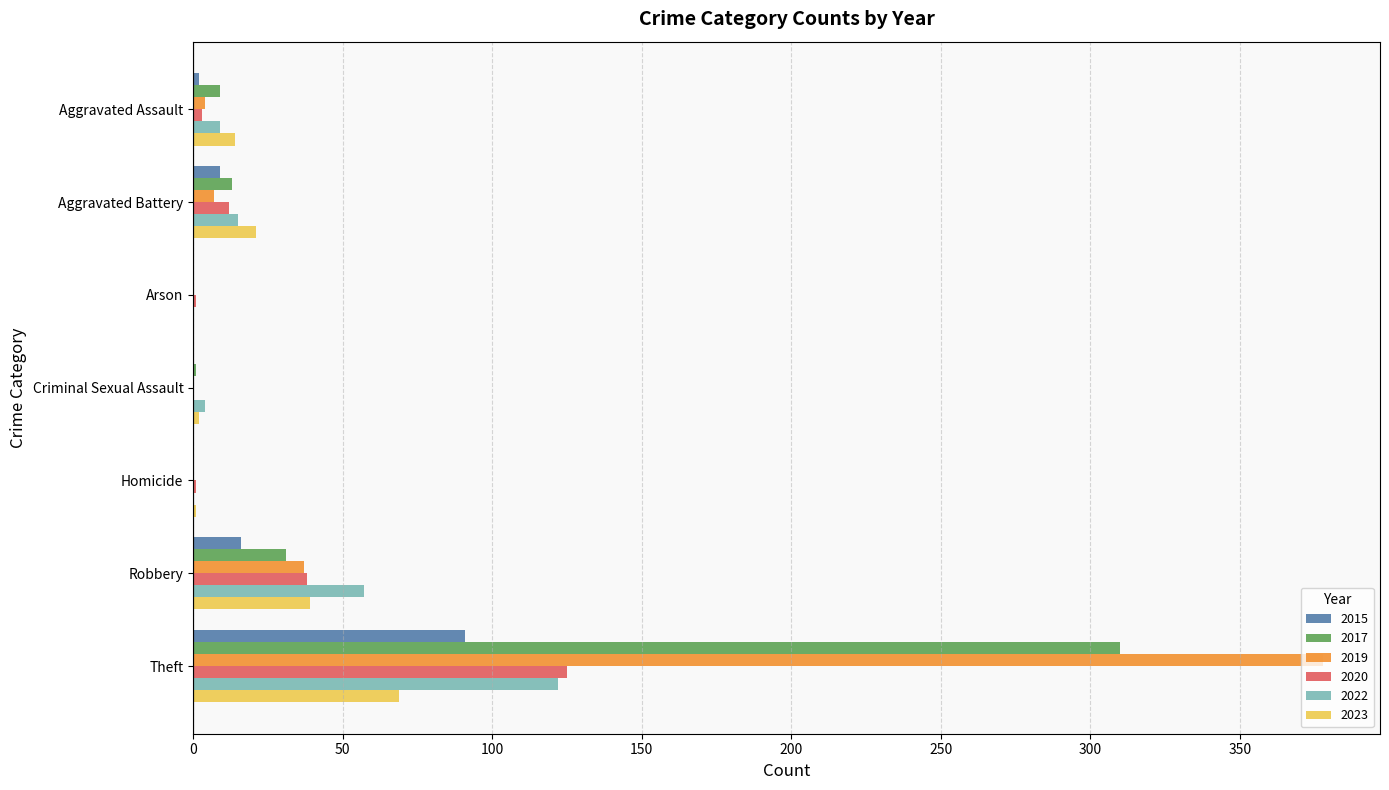

How many data points does each series have?

7